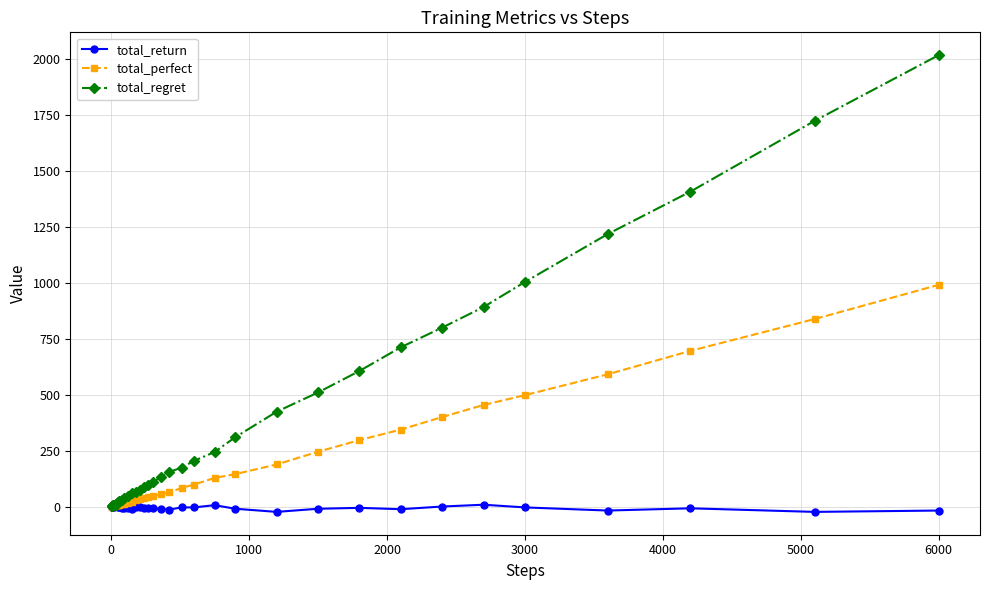

What is the sum of all total_perfect values?

6415